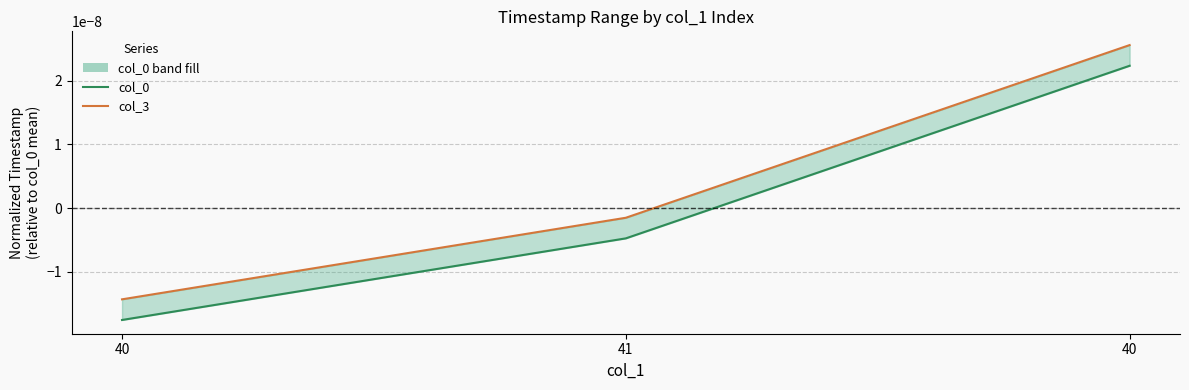

Does the chart have visible grid lines?

Yes